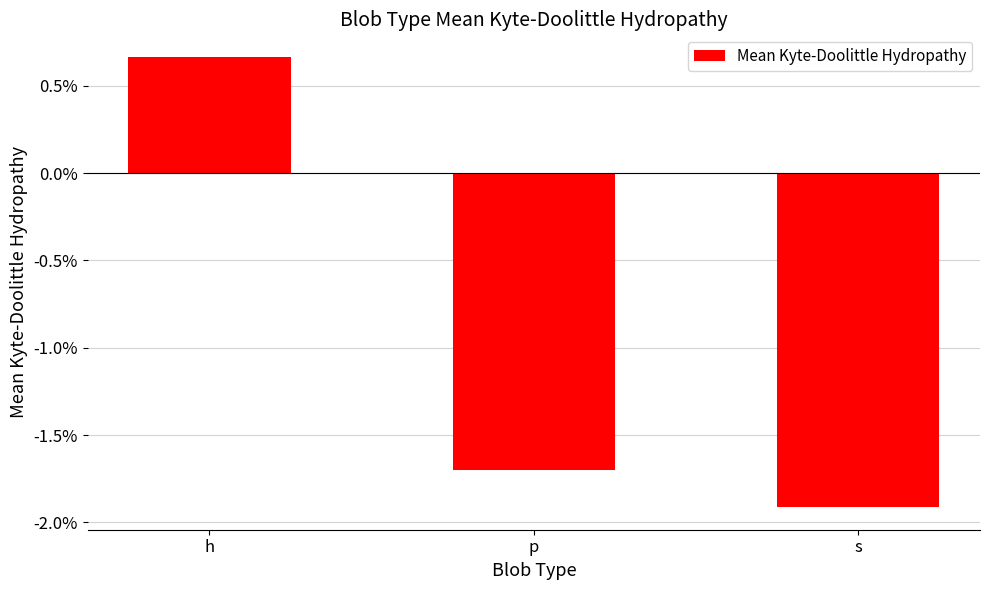

What is the difference between the maximum and minimum values?

2.6